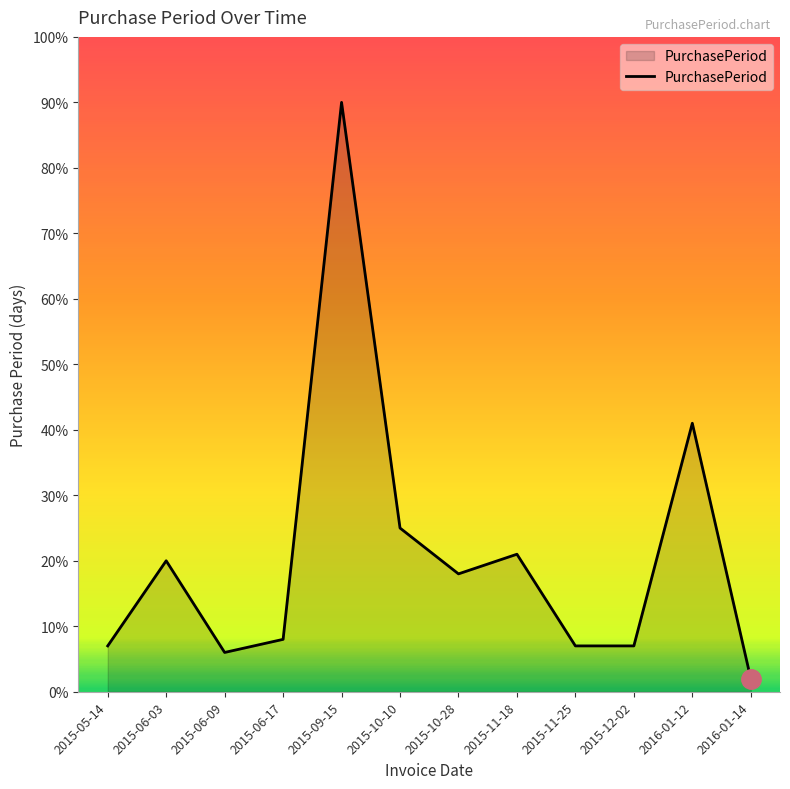

What is the difference between the values at 2015-10-28 and 2015-06-03?

2